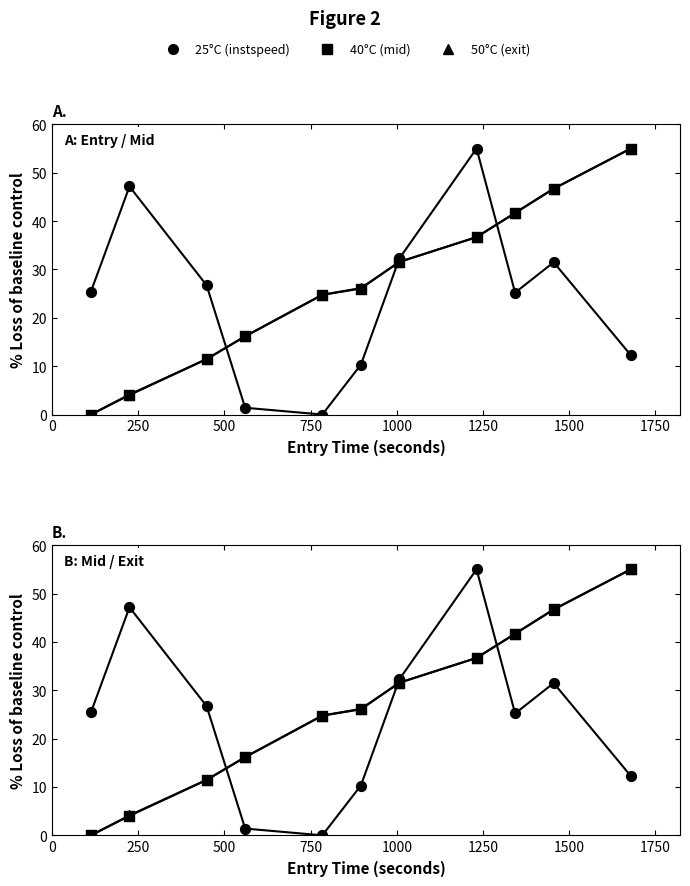

Which series reaches the maximum Y coordinate?

25°C (instspeed)